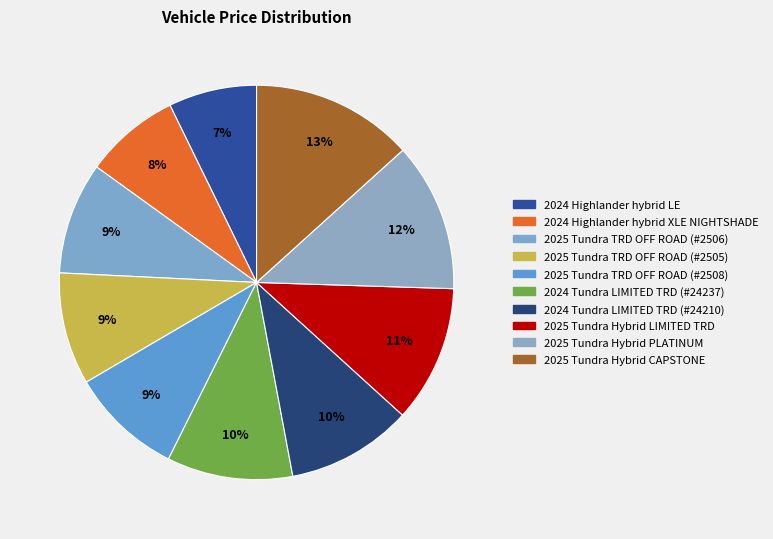

What percentage is the 2025 Tundra Hybrid LIMITED TRD slice, to the nearest percent?

11%